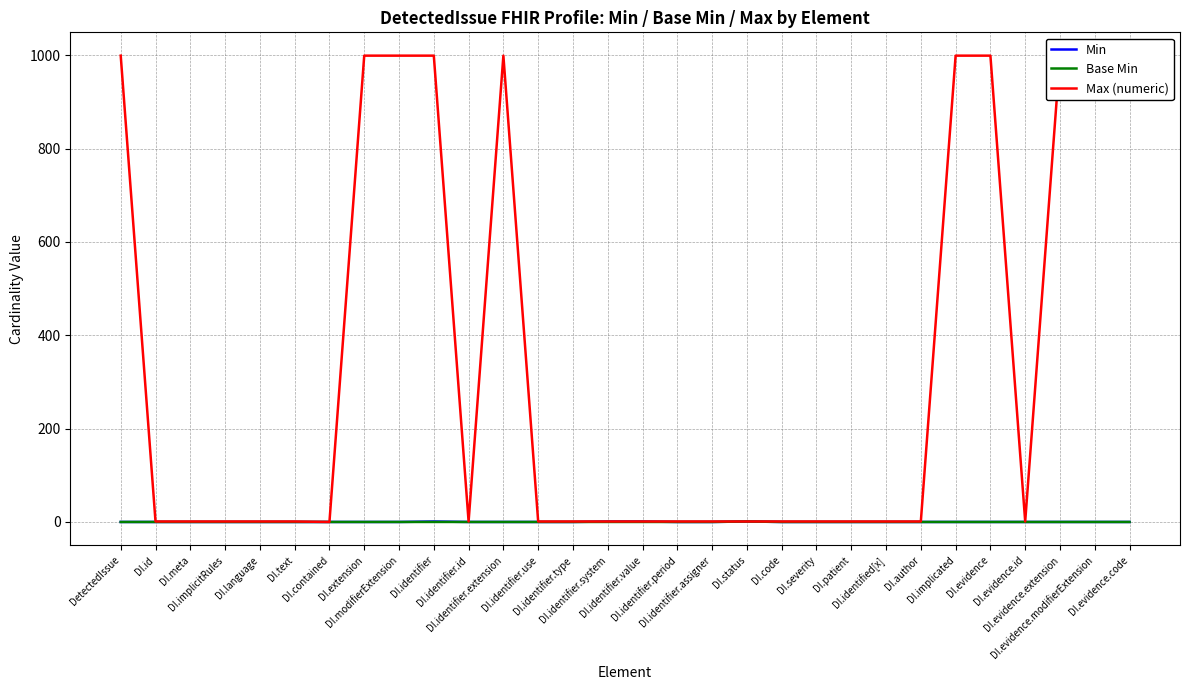

How many lines are shown in the chart?

3